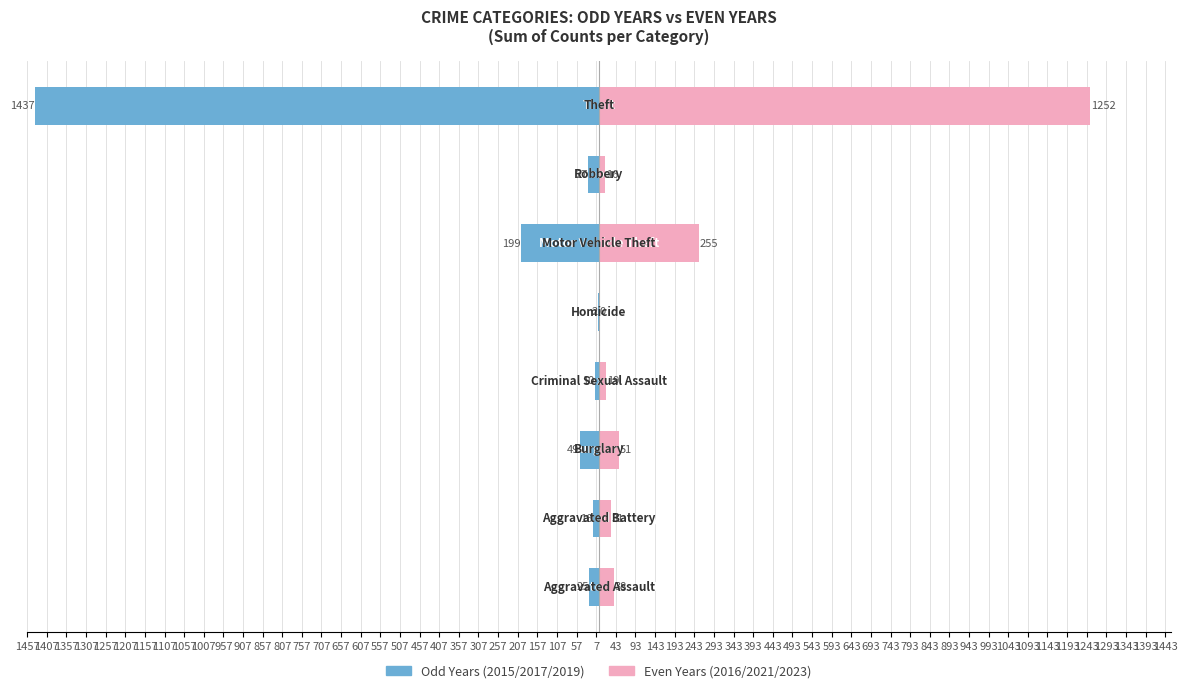

What is the difference between the maximum and minimum values in the 2015/2017/2019 (odd) series?

1435